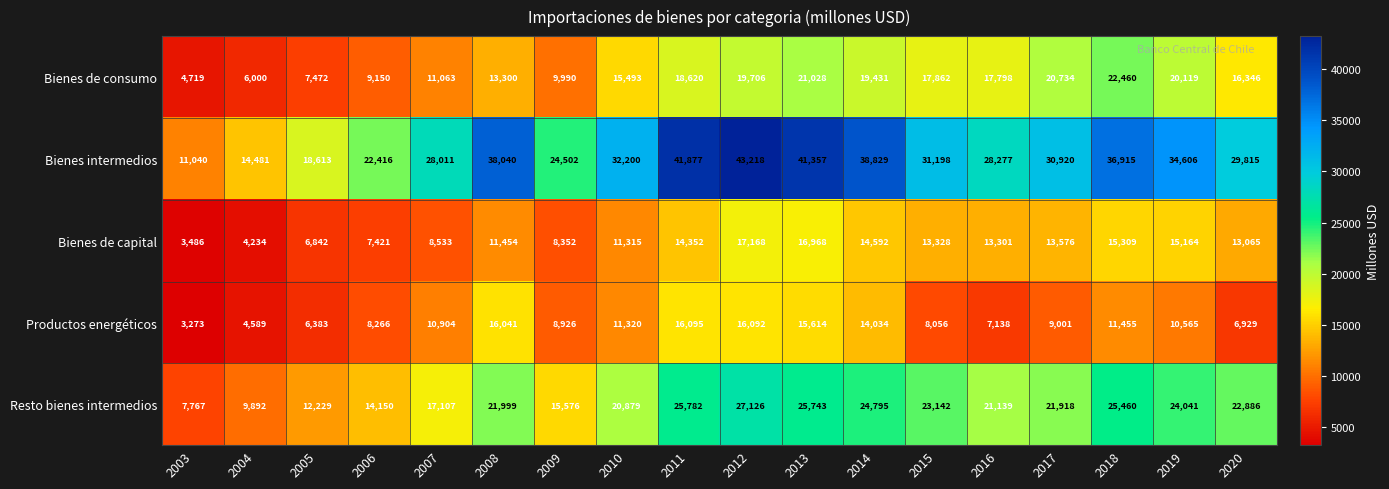

The Bienes de capital series shows 24975 at 2014. True or false?

False